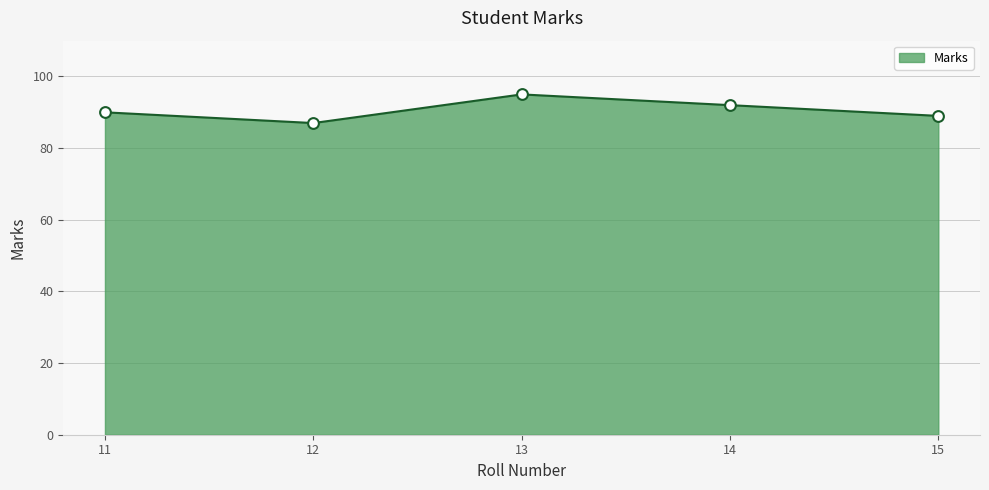

What is the change in value from 11 to 15?

-1